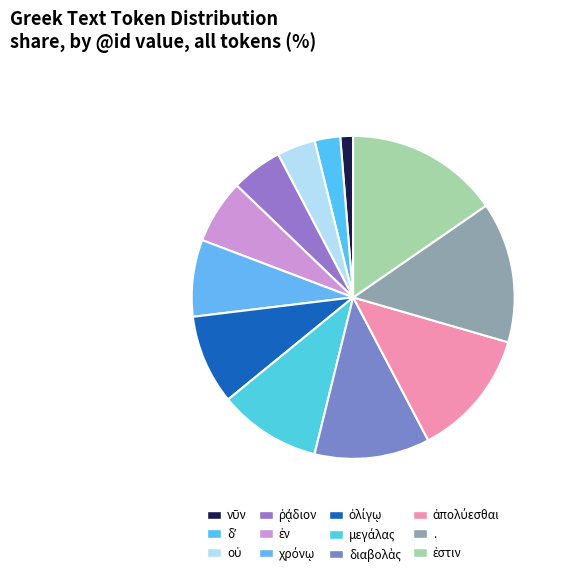

How many segments does this pie chart have?

12